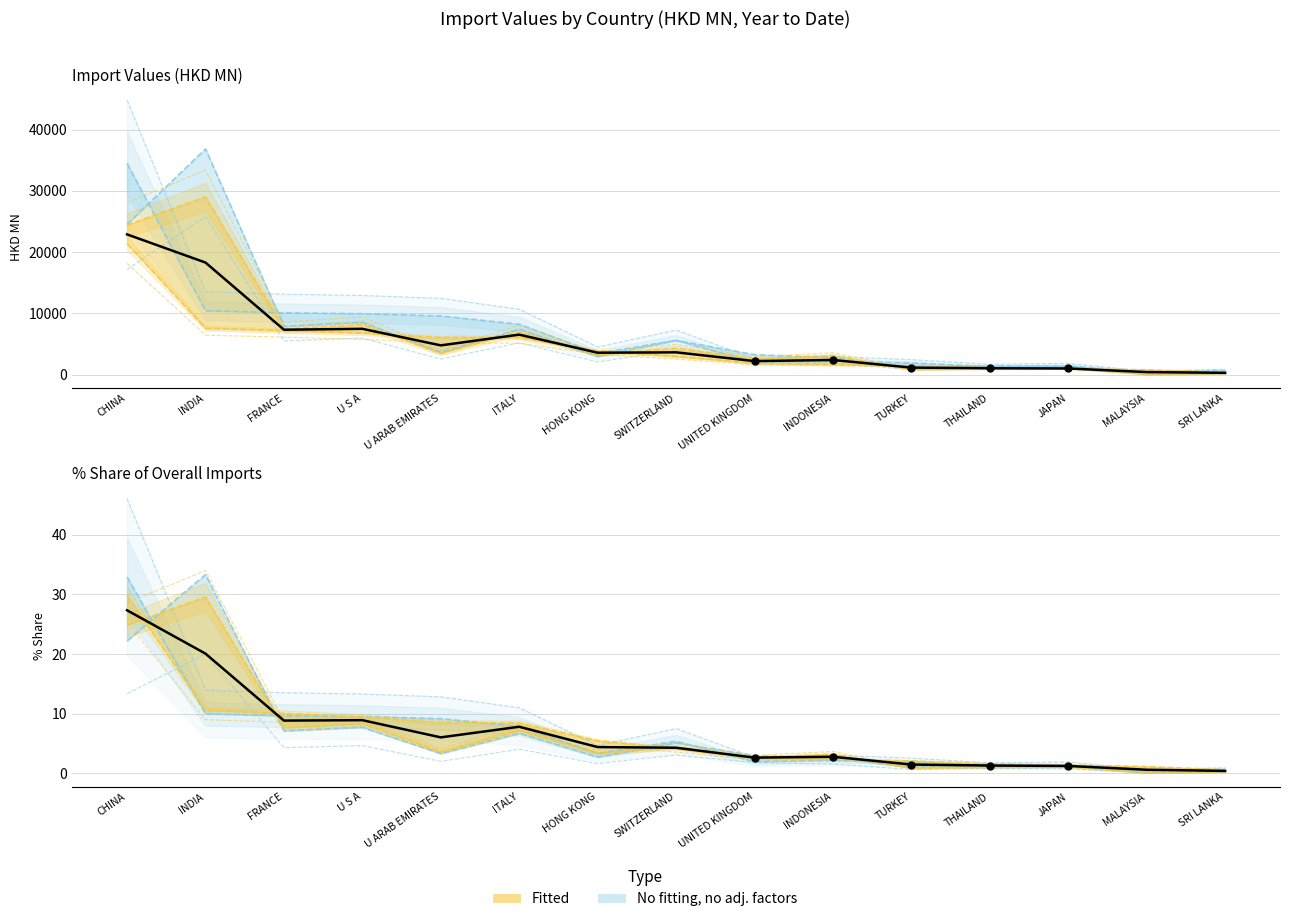

Is the value of 201612 at SRI LANKA greater than the value of 201812 at U ARAB EMIRATES?

No